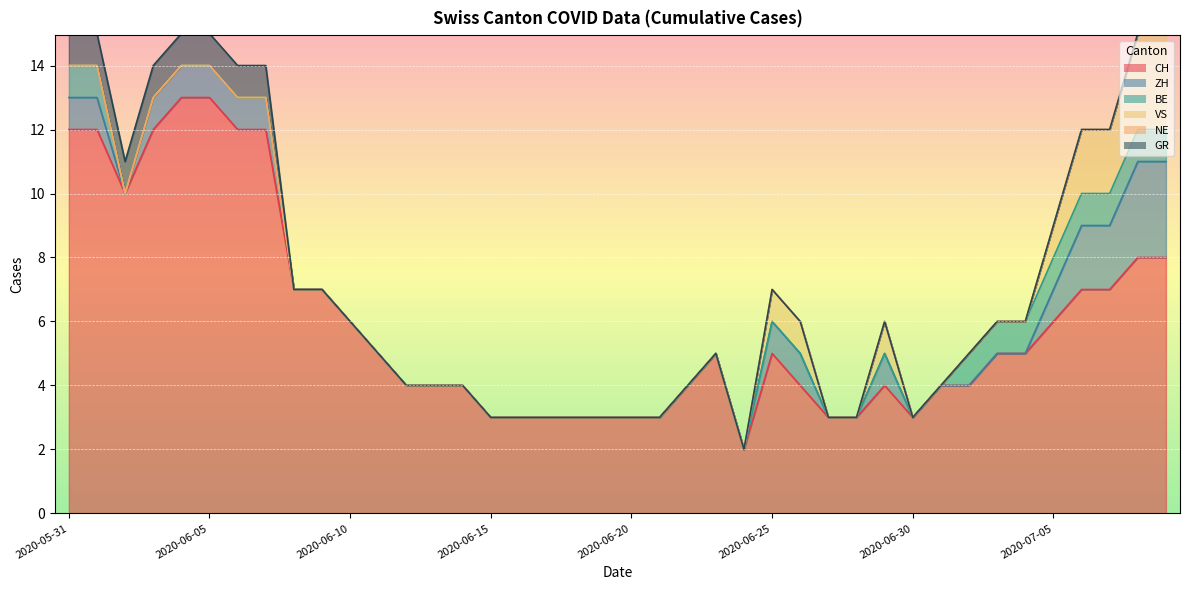

Reading left to right, extract all data points from this chart.

CH: 2020-05-31=12	2020-06-01=12	2020-06-02=10	2020-06-03=12	2020-06-04=13	2020-06-05=13	2020-06-06=12	2020-06-07=12	2020-06-08=7	2020-06-09=7	2020-06-10=6	2020-06-11=5	2020-06-12=4	2020-06-13=4	2020-06-14=4	2020-06-15=3	2020-06-16=3	2020-06-17=3	2020-06-18=3	2020-06-19=3	2020-06-20=3	2020-06-21=3	2020-06-22=4	2020-06-23=5	2020-06-24=2	2020-06-25=5	2020-06-26=4	2020-06-27=3	2020-06-28=3	2020-06-29=4	2020-06-30=3	2020-07-01=4	2020-07-02=4	2020-07-03=5	2020-07-04=5	2020-07-05=6	2020-07-06=7	2020-07-07=7	2020-07-08=8	2020-07-09=8
ZH: 2020-05-31=1	2020-06-01=1	2020-06-02=0	2020-06-03=1	2020-06-04=1	2020-06-05=1	2020-06-06=1	2020-06-07=1	2020-06-08=0	2020-06-09=0	2020-06-10=0	2020-06-11=0	2020-06-12=0	2020-06-13=0	2020-06-14=0	2020-06-15=0	2020-06-16=0	2020-06-17=0	2020-06-18=0	2020-06-19=0	2020-06-20=0	2020-06-21=0	2020-06-22=0	2020-06-23=0	2020-06-24=0	2020-06-25=1	2020-06-26=1	2020-06-27=0	2020-06-28=0	2020-06-29=1	2020-06-30=0	2020-07-01=0	2020-07-02=0	2020-07-03=0	2020-07-04=0	2020-07-05=1	2020-07-06=2	2020-07-07=2	2020-07-08=3	2020-07-09=3
BE: 2020-05-31=1	2020-06-01=1	2020-06-02=0	2020-06-03=0	2020-06-04=0	2020-06-05=0	2020-06-06=0	2020-06-07=0	2020-06-08=0	2020-06-09=0	2020-06-10=0	2020-06-11=0	2020-06-12=0	2020-06-13=0	2020-06-14=0	2020-06-15=0	2020-06-16=0	2020-06-17=0	2020-06-18=0	2020-06-19=0	2020-06-20=0	2020-06-21=0	2020-06-22=0	2020-06-23=0	2020-06-24=0	2020-06-25=0	2020-06-26=0	2020-06-27=0	2020-06-28=0	2020-06-29=0	2020-06-30=0	2020-07-01=0	2020-07-02=1	2020-07-03=1	2020-07-04=1	2020-07-05=1	2020-07-06=1	2020-07-07=1	2020-07-08=1	2020-07-09=1
VS: 2020-05-31=0	2020-06-01=0	2020-06-02=0	2020-06-03=0	2020-06-04=0	2020-06-05=0	2020-06-06=0	2020-06-07=0	2020-06-08=0	2020-06-09=0	2020-06-10=0	2020-06-11=0	2020-06-12=0	2020-06-13=0	2020-06-14=0	2020-06-15=0	2020-06-16=0	2020-06-17=0	2020-06-18=0	2020-06-19=0	2020-06-20=0	2020-06-21=0	2020-06-22=0	2020-06-23=0	2020-06-24=0	2020-06-25=1	2020-06-26=1	2020-06-27=0	2020-06-28=0	2020-06-29=1	2020-06-30=0	2020-07-01=0	2020-07-02=0	2020-07-03=0	2020-07-04=0	2020-07-05=1	2020-07-06=2	2020-07-07=2	2020-07-08=3	2020-07-09=3
NE: 2020-05-31=0	2020-06-01=0	2020-06-02=0	2020-06-03=0	2020-06-04=0	2020-06-05=0	2020-06-06=0	2020-06-07=0	2020-06-08=0	2020-06-09=0	2020-06-10=0	2020-06-11=0	2020-06-12=0	2020-06-13=0	2020-06-14=0	2020-06-15=0	2020-06-16=0	2020-06-17=0	2020-06-18=0	2020-06-19=0	2020-06-20=0	2020-06-21=0	2020-06-22=0	2020-06-23=0	2020-06-24=0	2020-06-25=0	2020-06-26=0	2020-06-27=0	2020-06-28=0	2020-06-29=0	2020-06-30=0	2020-07-01=0	2020-07-02=0	2020-07-03=0	2020-07-04=0	2020-07-05=0	2020-07-06=0	2020-07-07=0	2020-07-08=0	2020-07-09=0
GR: 2020-05-31=1	2020-06-01=1	2020-06-02=1	2020-06-03=1	2020-06-04=1	2020-06-05=1	2020-06-06=1	2020-06-07=1	2020-06-08=0	2020-06-09=0	2020-06-10=0	2020-06-11=0	2020-06-12=0	2020-06-13=0	2020-06-14=0	2020-06-15=0	2020-06-16=0	2020-06-17=0	2020-06-18=0	2020-06-19=0	2020-06-20=0	2020-06-21=0	2020-06-22=0	2020-06-23=0	2020-06-24=0	2020-06-25=0	2020-06-26=0	2020-06-27=0	2020-06-28=0	2020-06-29=0	2020-06-30=0	2020-07-01=0	2020-07-02=0	2020-07-03=0	2020-07-04=0	2020-07-05=0	2020-07-06=0	2020-07-07=0	2020-07-08=0	2020-07-09=0